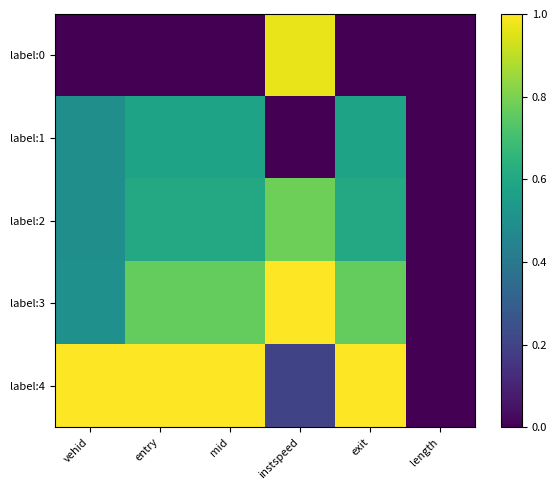

At which category is the sum across all series the highest?

instspeed